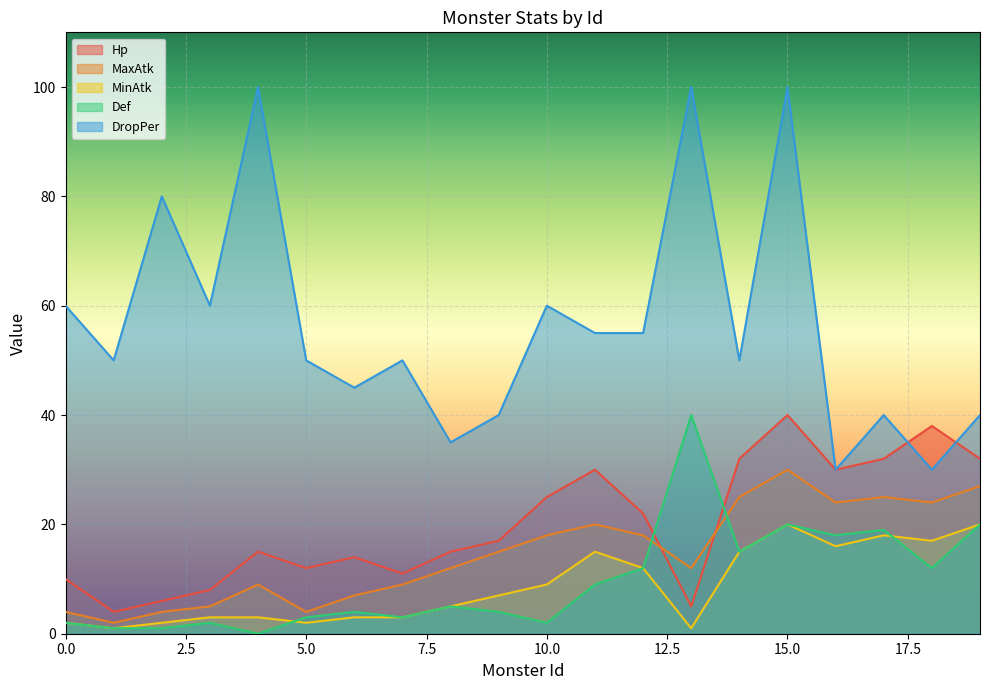

What is the value of the Hp point at the 12th from the left?

30